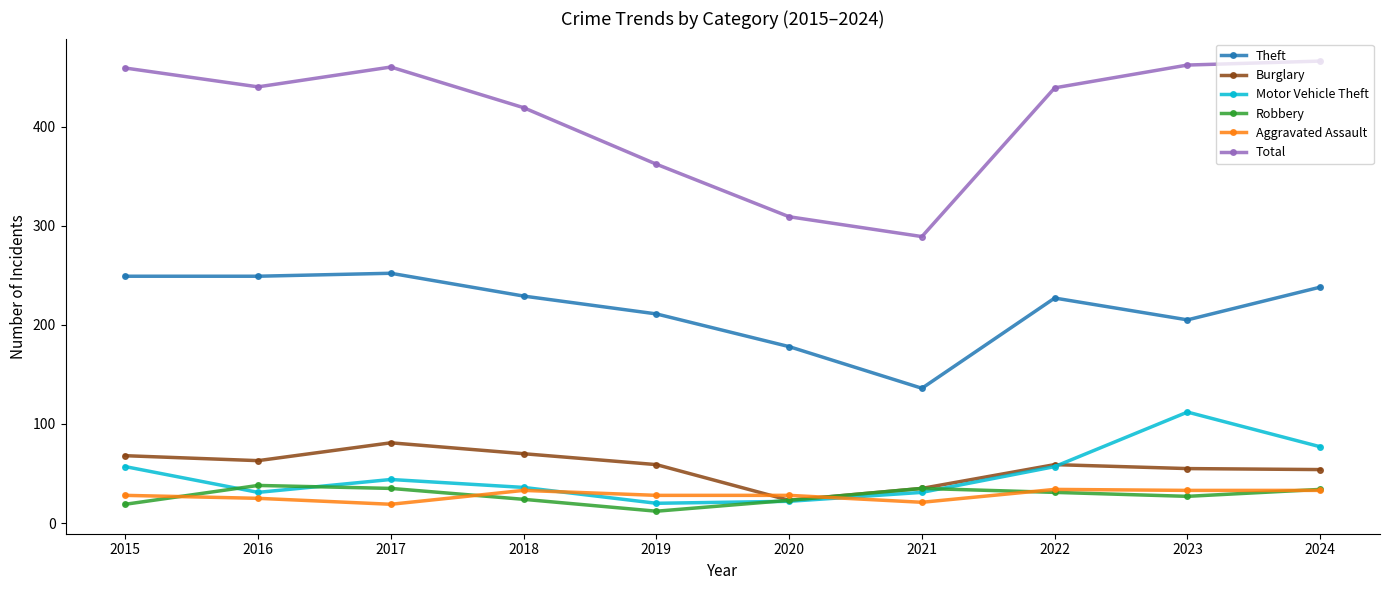

True or false: Total has more than 0 points higher than both neighbors.

True